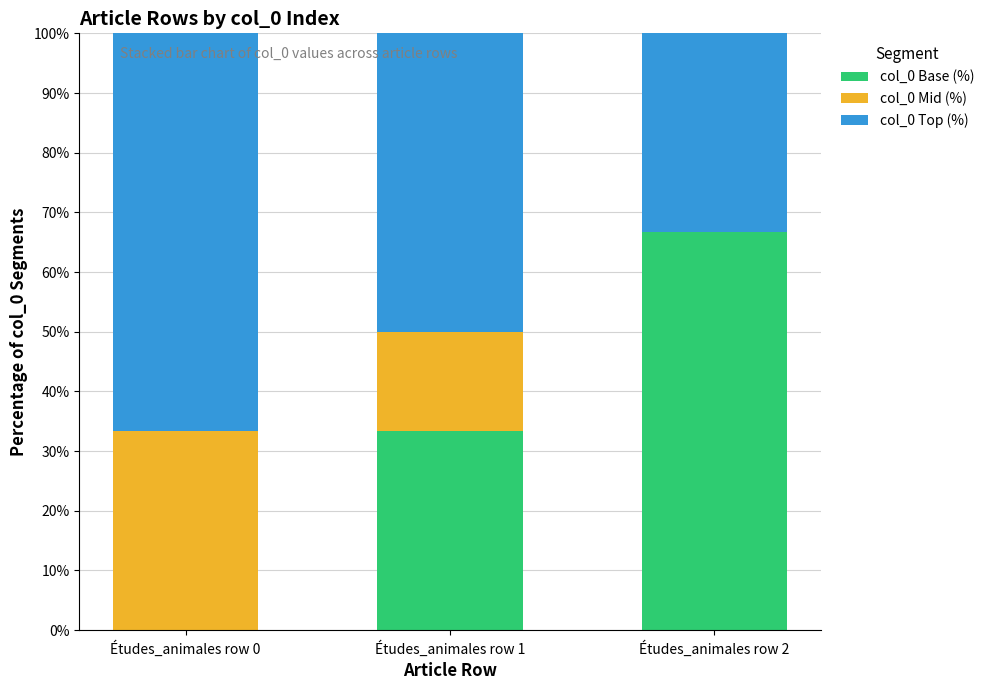

At which label is col_0 Base (%) closest to 33?

Études_animales row 1